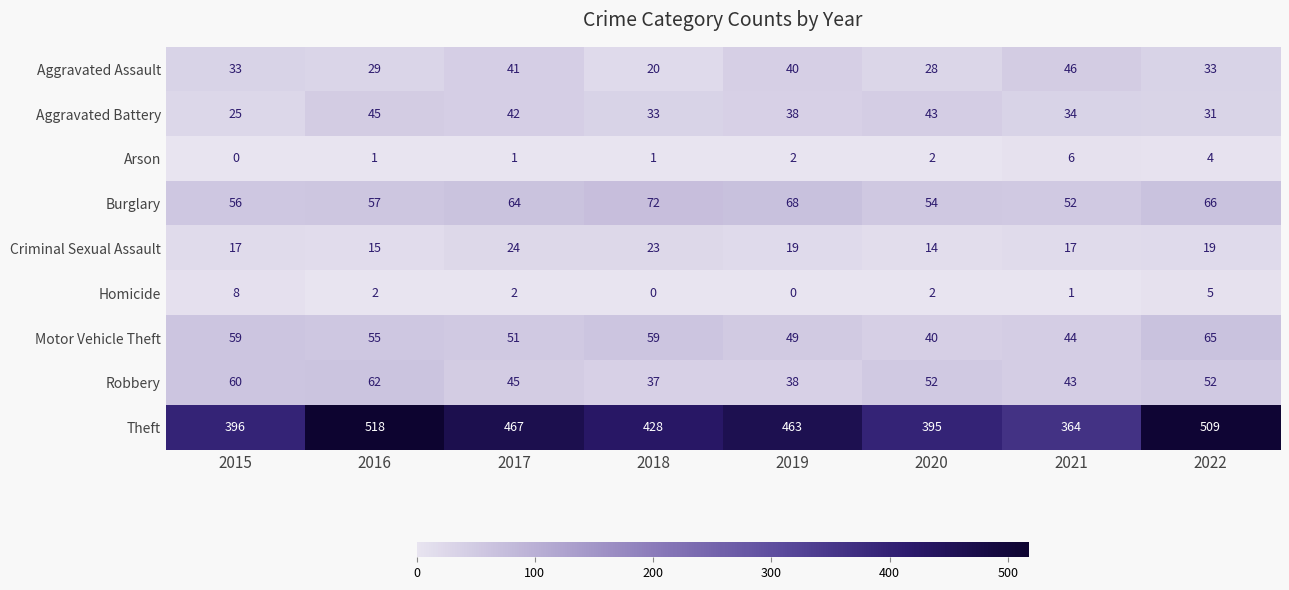

At which label does Homicide first exceed 2?

2015